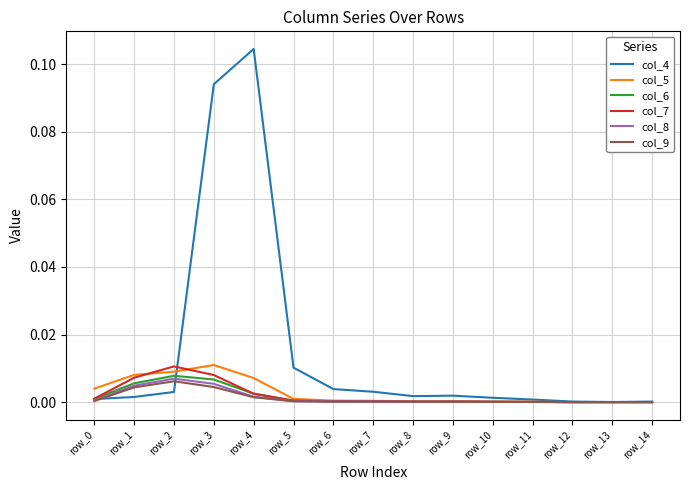

Which series has the largest range (max minus min)?

col_4